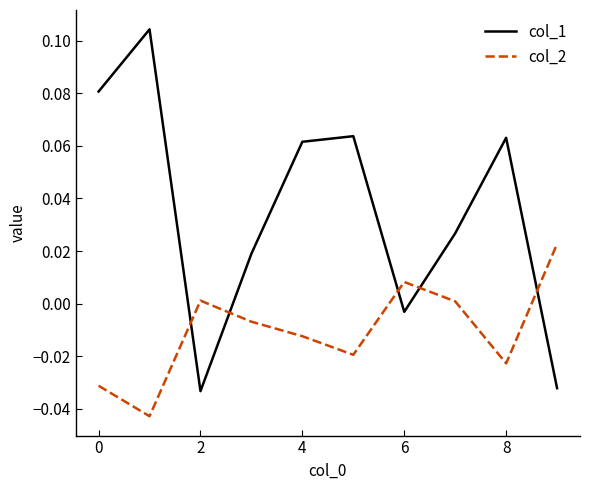

True or false: col_2 and col_1 cross at least once.

True